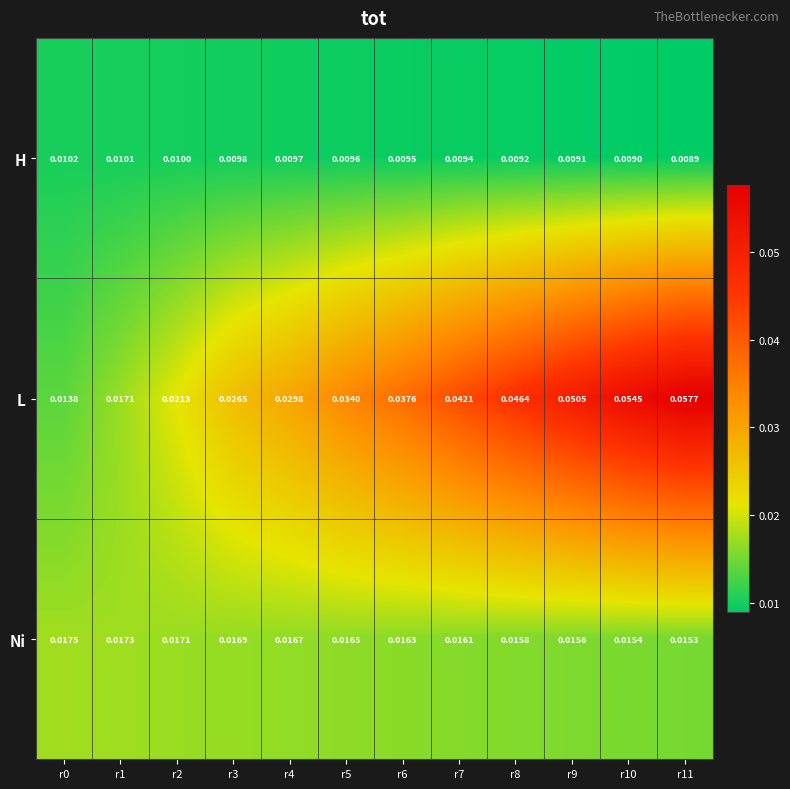

Is the value of H at r1 greater than the value of Ni at r11?

No